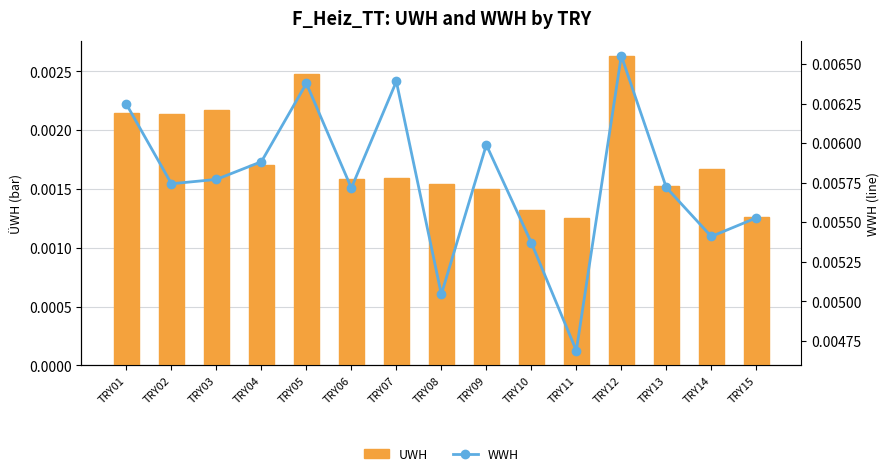

Where is UWH nearest to the value 0?

TRY11